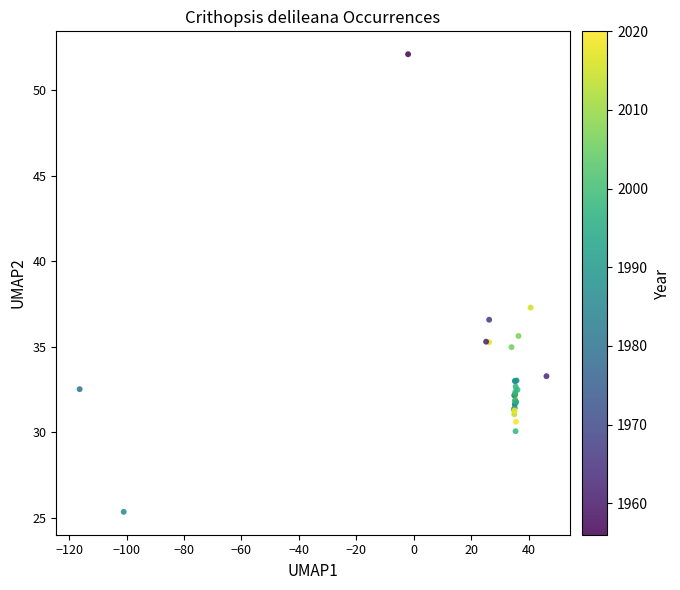

What Y value in the scatter plot is closest to 38?

37.3